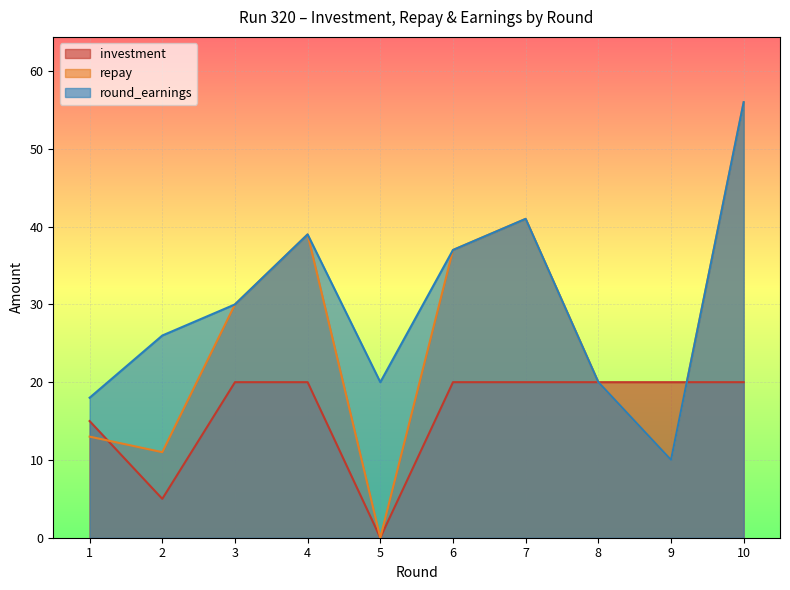

Reading right to left, what are all the values shown in this chart?

investment: 20	20	20	20	20	0	20	20	5	15
repay: 56	10	20	41	37	0	39	30	11	13
round_earnings: 56	10	20	41	37	20	39	30	26	18